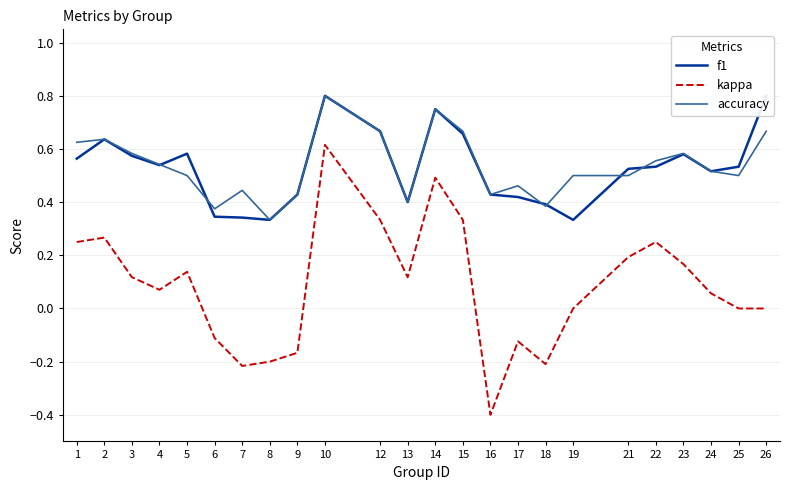

Reading left to right, what are all the values shown in this chart?

f1: 1=0.6	2=0.6	3=0.6	4=0.5	5=0.6	6=0.3	7=0.3	8=0.3	9=0.4	10=0.8	12=0.7	13=0.4	14=0.8	15=0.7	16=0.4	17=0.4	18=0.4	19=0.3	21=0.5	22=0.5	23=0.6	24=0.5	25=0.5	26=0.8
kappa: 1=0.2	2=0.3	3=0.1	4=0.1	5=0.1	6=-0.1	7=-0.2	8=-0.2	9=-0.2	10=0.6	12=0.3	13=0.1	14=0.5	15=0.3	16=-0.4	17=-0.1	18=-0.2	19=0.0	21=0.2	22=0.2	23=0.2	24=0.1	25=0.0	26=0.0
accuracy: 1=0.6	2=0.6	3=0.6	4=0.5	5=0.5	6=0.4	7=0.4	8=0.3	9=0.4	10=0.8	12=0.7	13=0.4	14=0.8	15=0.7	16=0.4	17=0.5	18=0.4	19=0.5	21=0.5	22=0.6	23=0.6	24=0.5	25=0.5	26=0.7